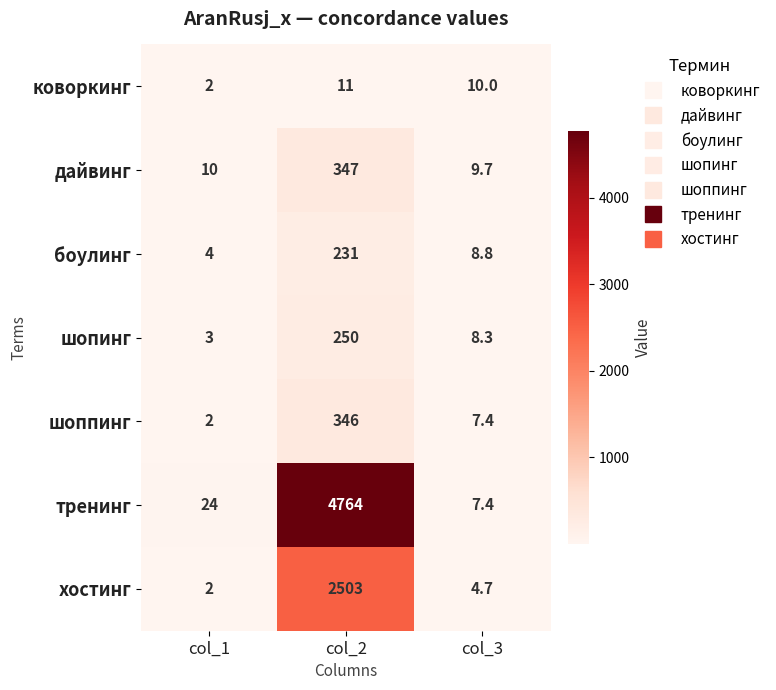

What is the smallest value displayed?

2.0